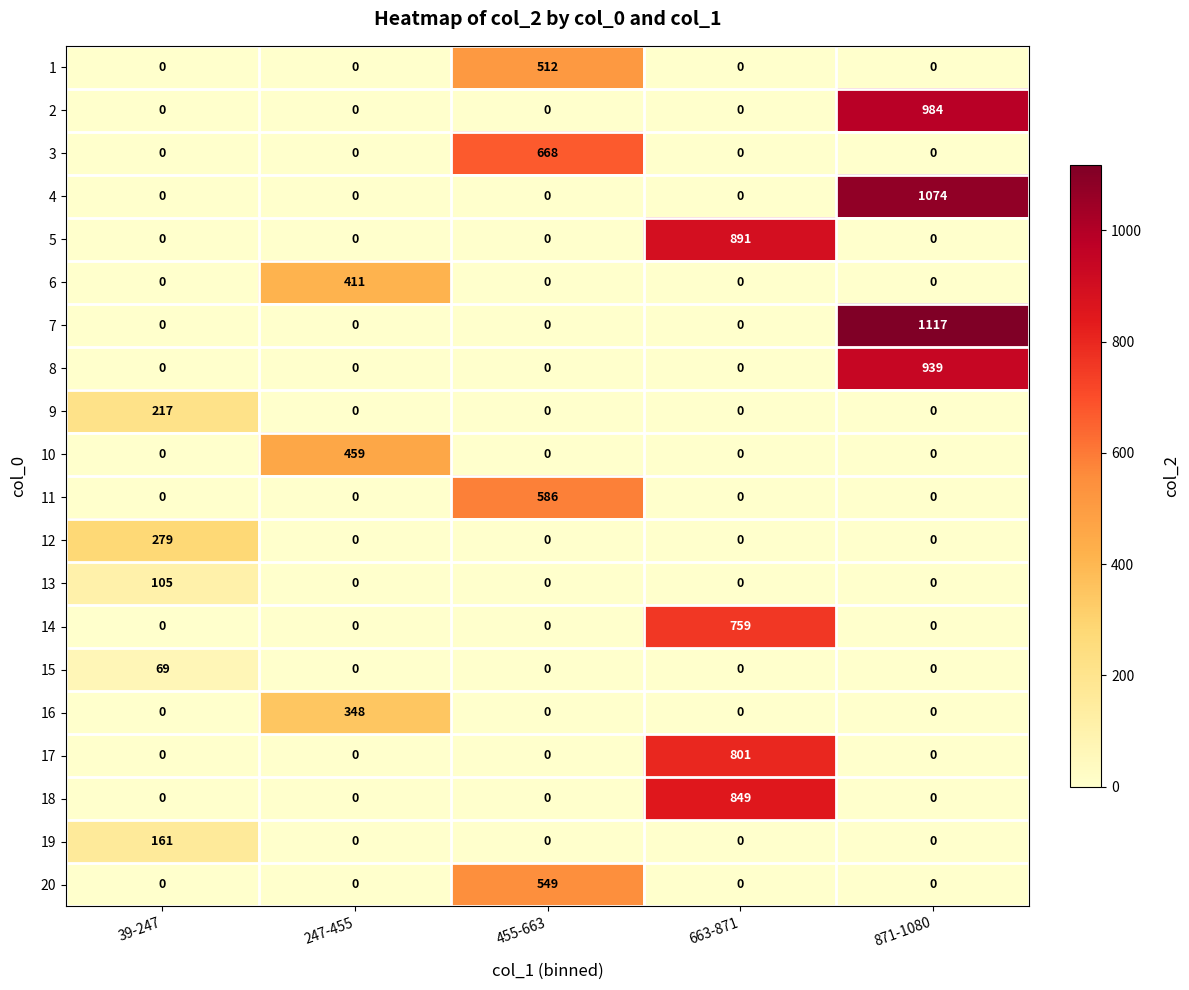

What is the average value of the 12 series?

56